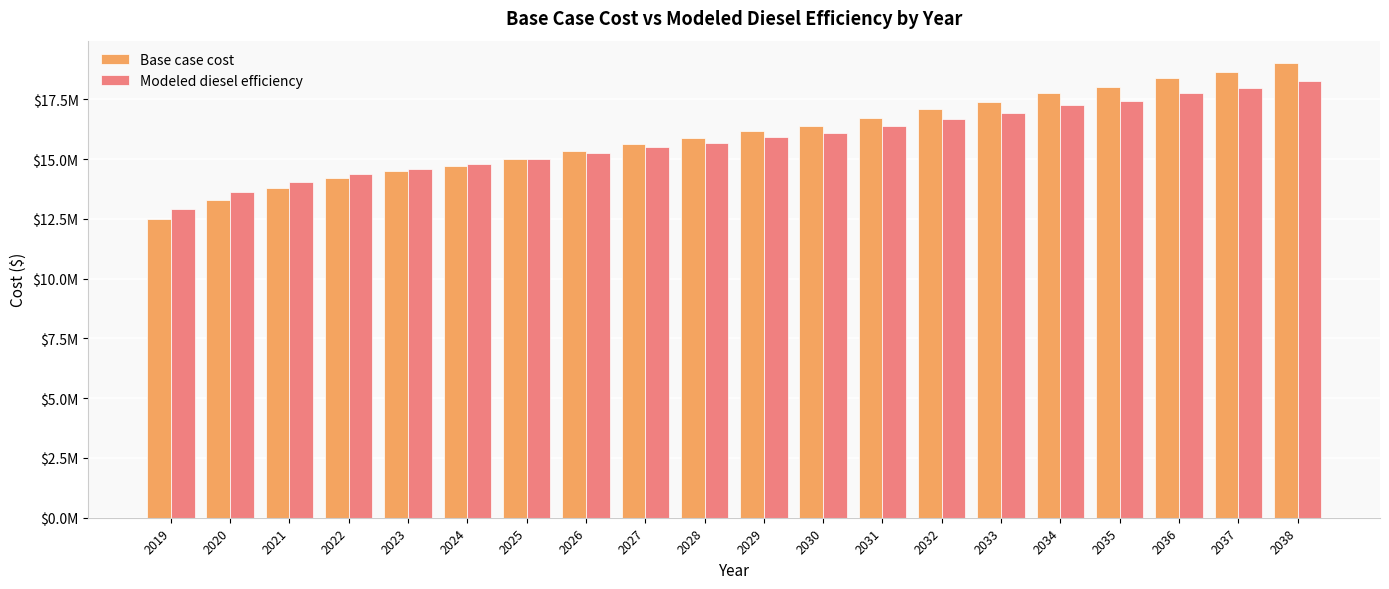

What is the total value across all series at 2033?

34352777.9